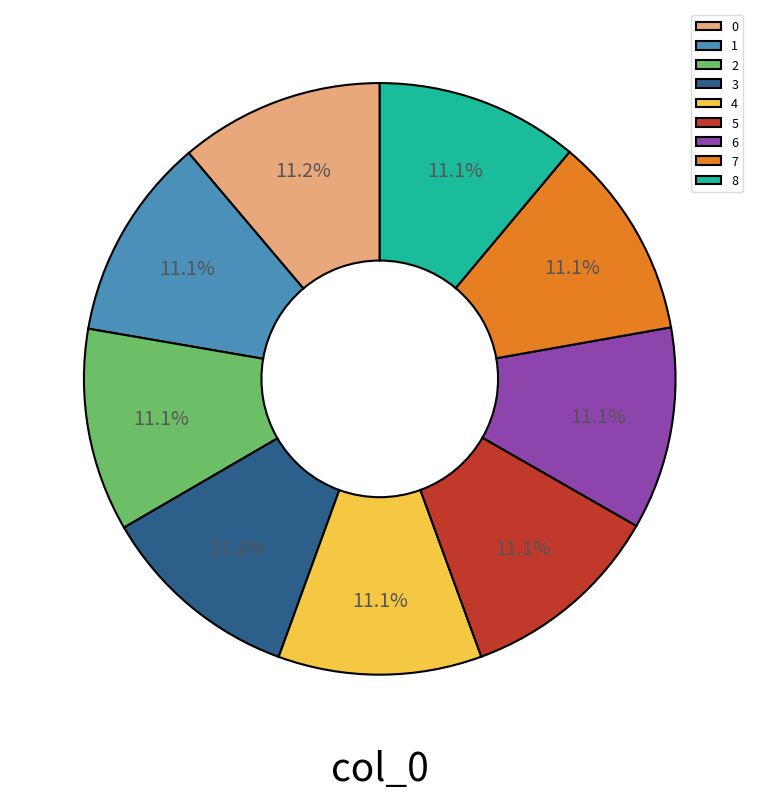

Is there a majority slice in this chart?

No